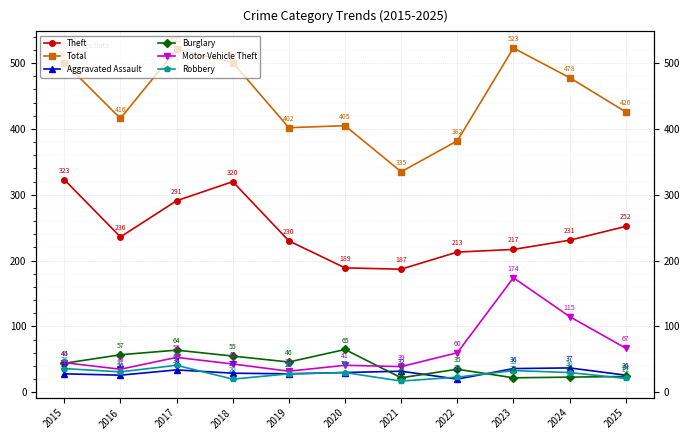

At which category does Aggravated Assault reach its first local peak?

2017